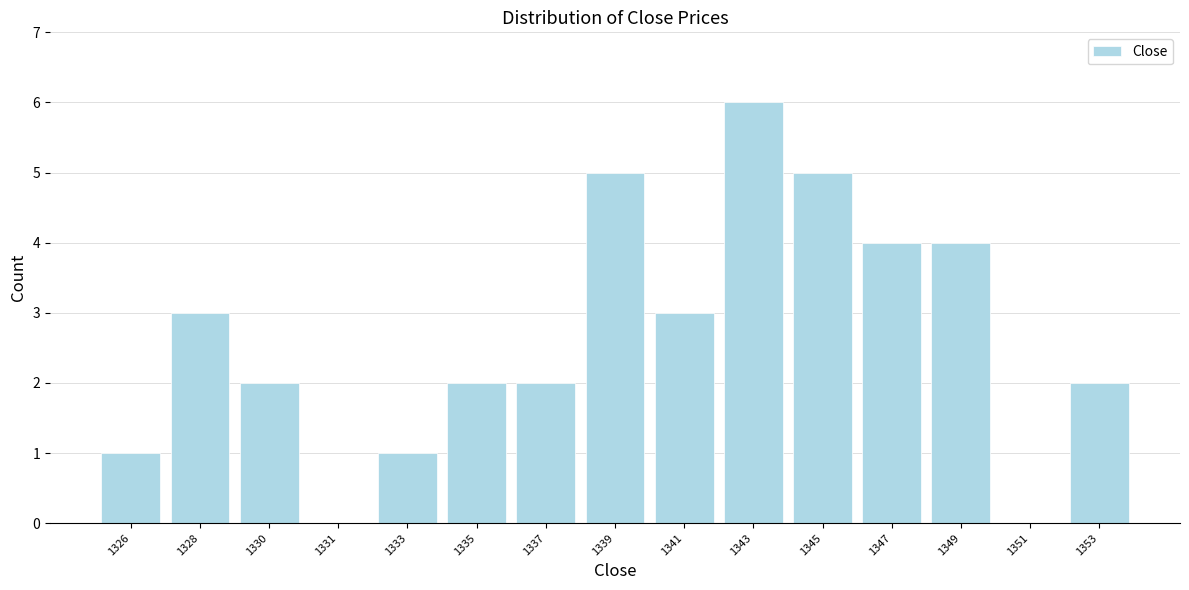

Reading right to left, extract all data points from this chart.

1353=2	1351=0	1349=4	1347=4	1345=5	1343=6	1341=3	1339=5	1337=2	1335=2	1333=1	1331=0	1330=2	1328=3	1326=1